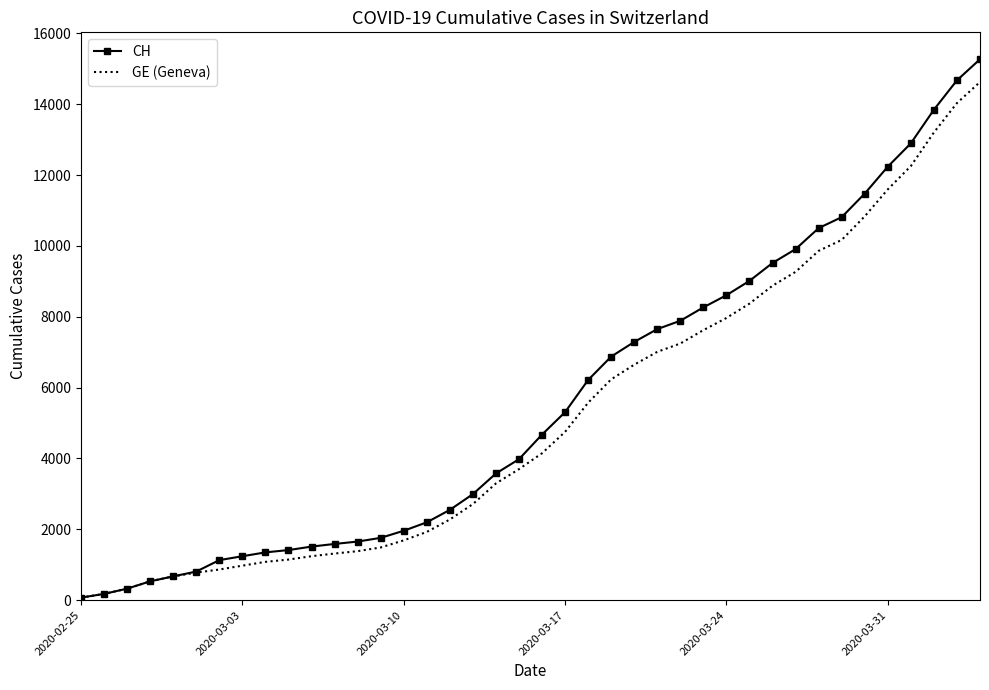

What is the highest value of the CH series?

15267